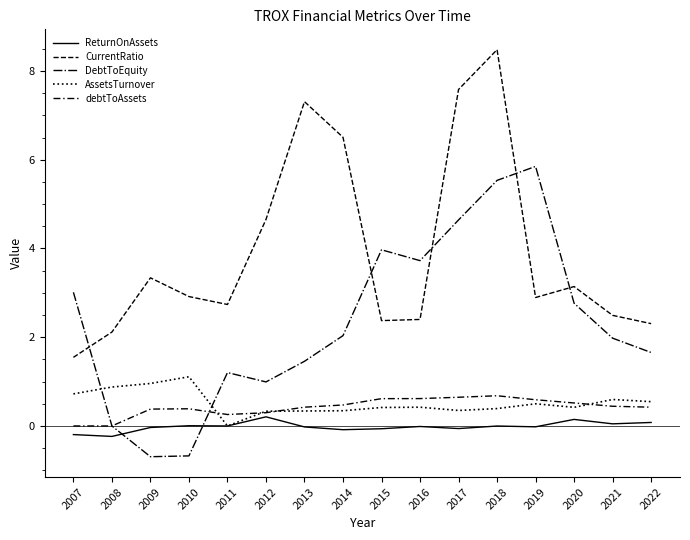

At which category does the chart reach its minimum across all series?

2009